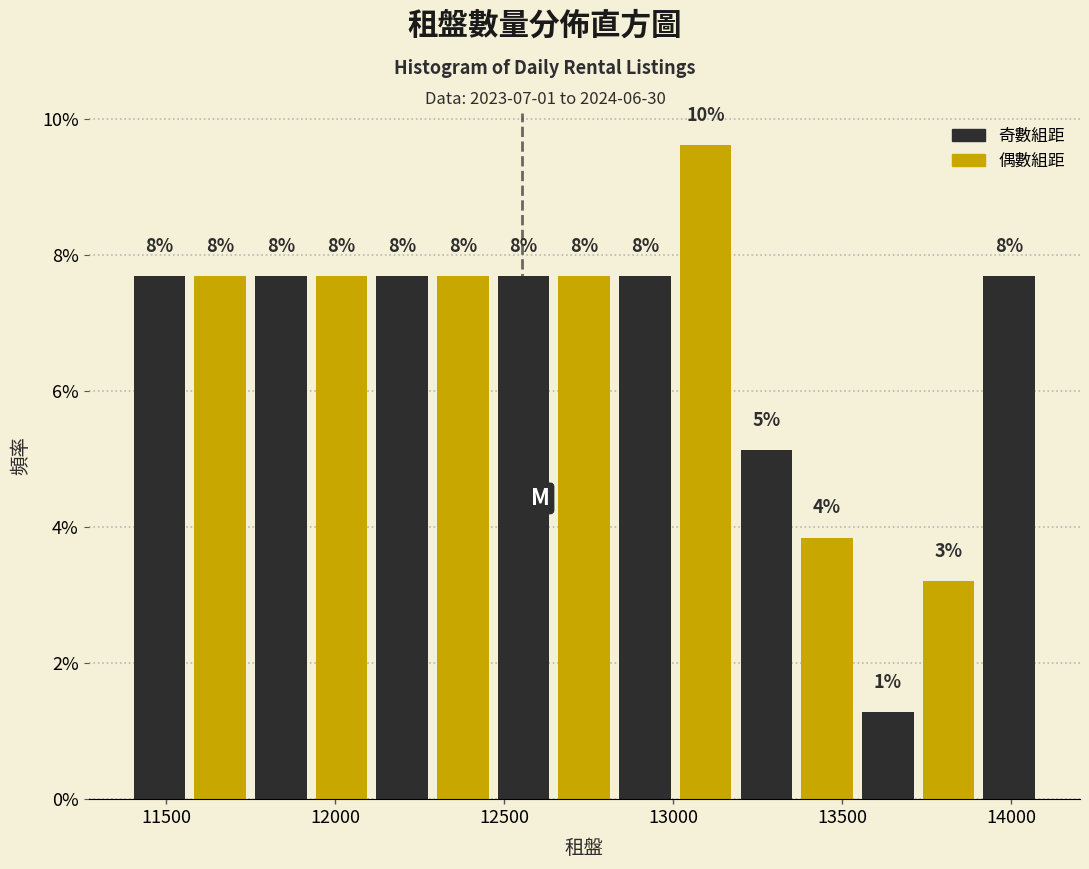

Read against the x-axis, roughly where is the centre of the tallest bar?

13100